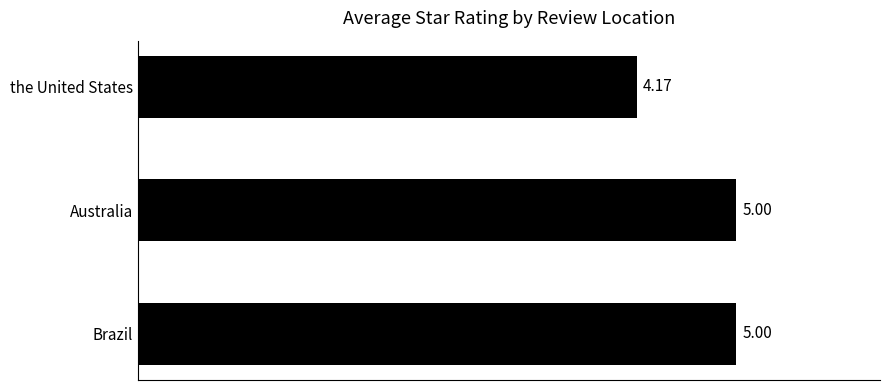

Approximately how many times larger is the value at the United States compared to Brazil?

0.8